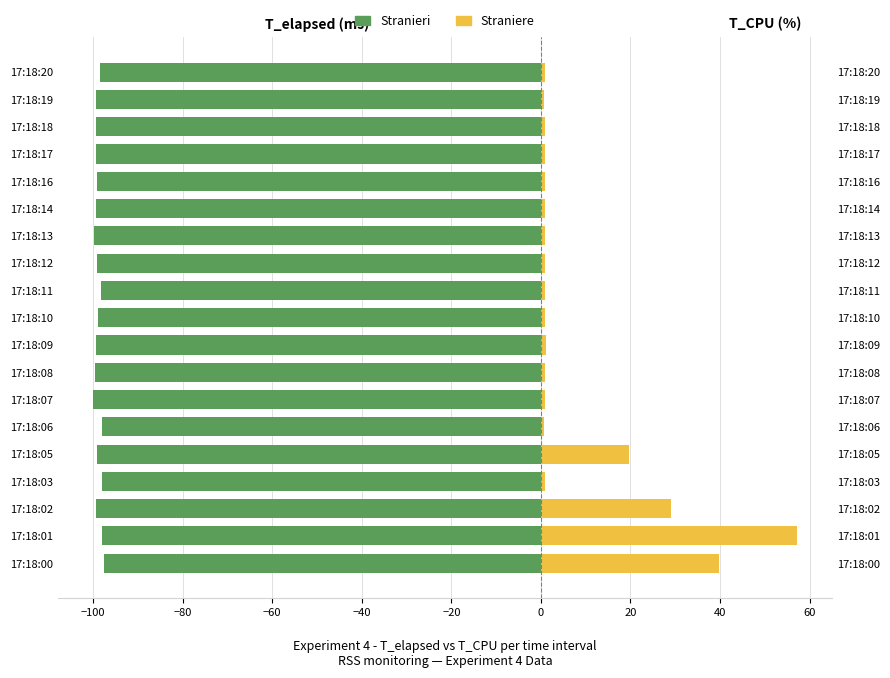

What position from the right is 17?

2